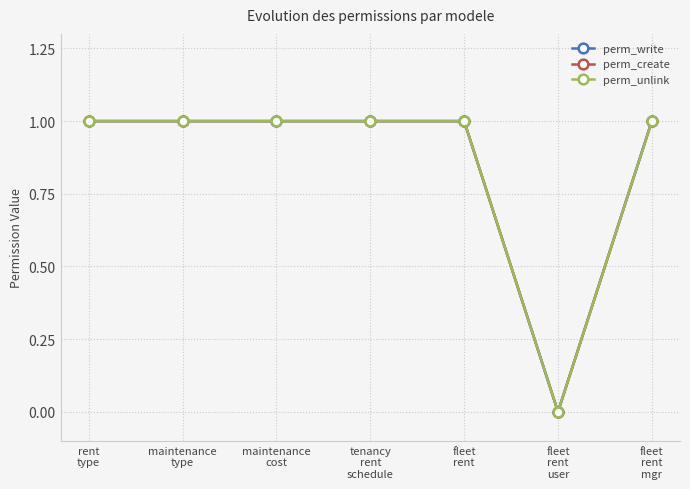

Is this an area chart (filled region under the line)?

No